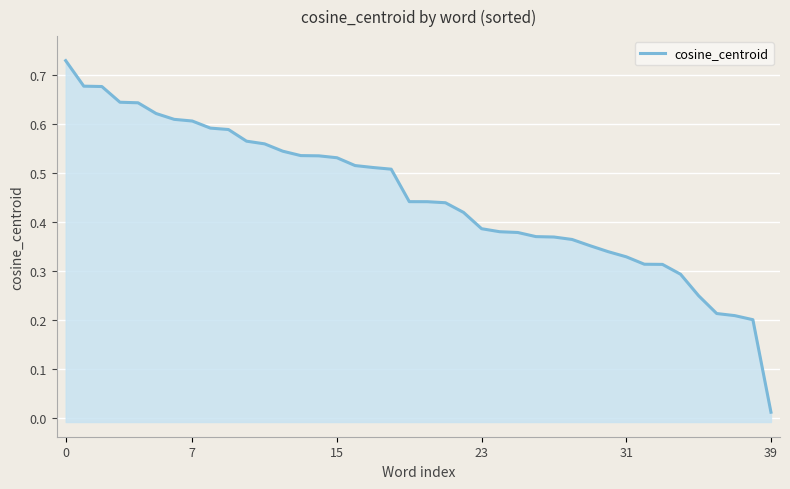

What is the label of the 7th point from the left?

6